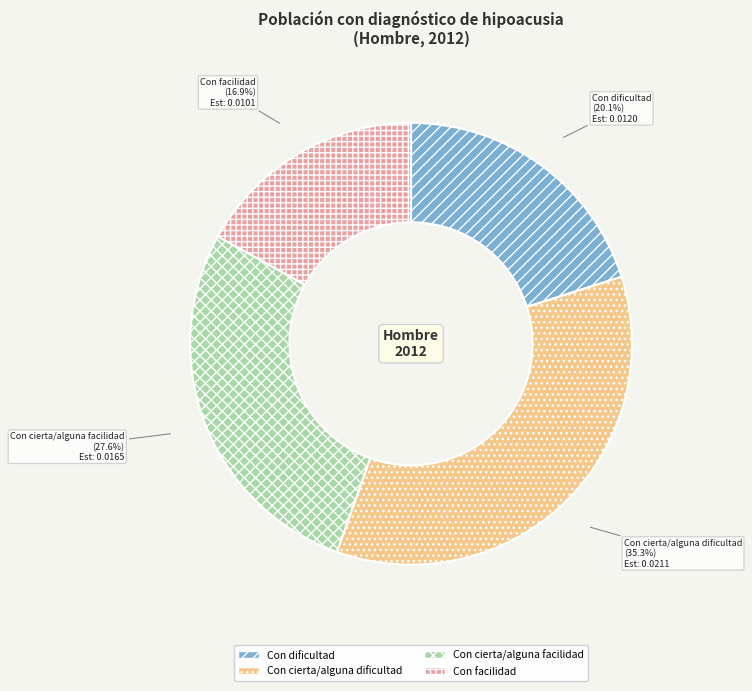

The Con facilidad slice represents 17% of the pie. True or false?

True